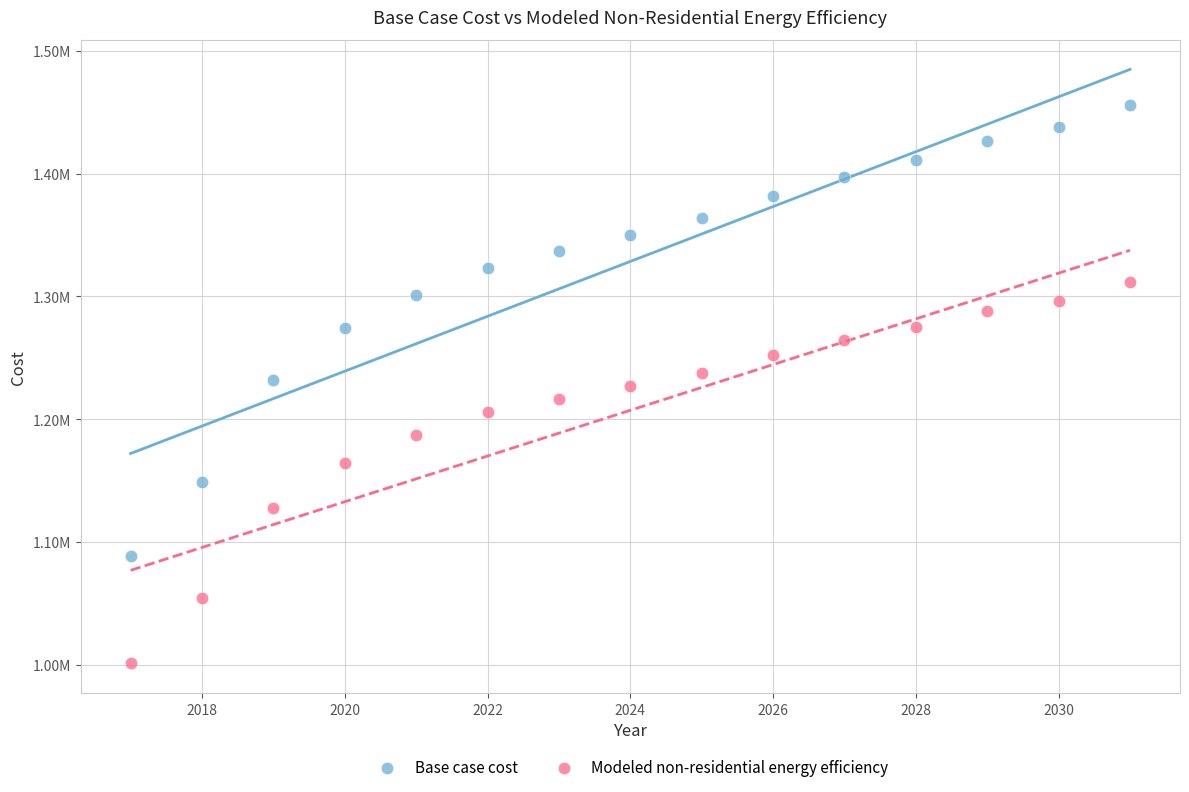

Which series contains the lowest Y value?

Modeled non-residential energy efficiency